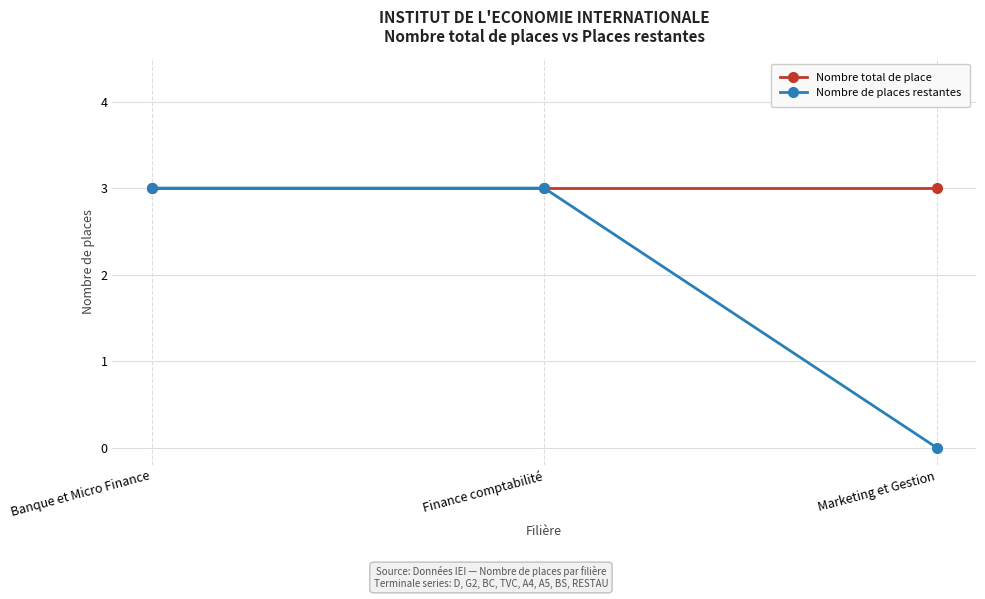

What are all the series names shown in the legend?

Nombre total de place, Nombre de places restantes